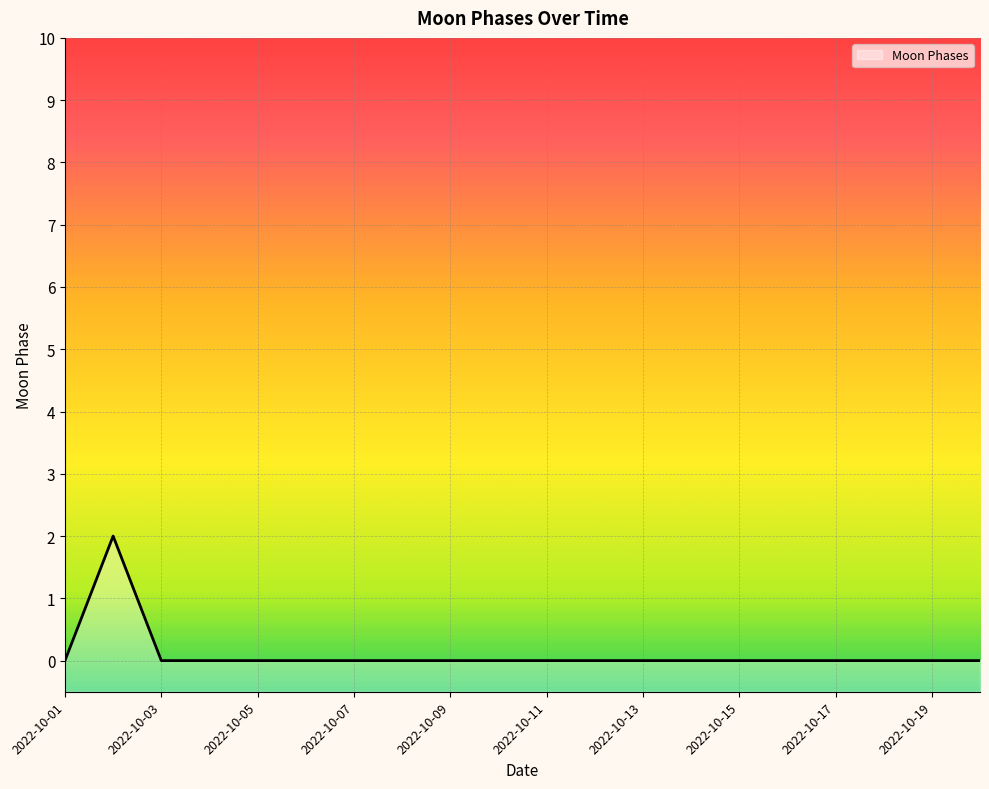

What is the maximum value shown in the chart?

2